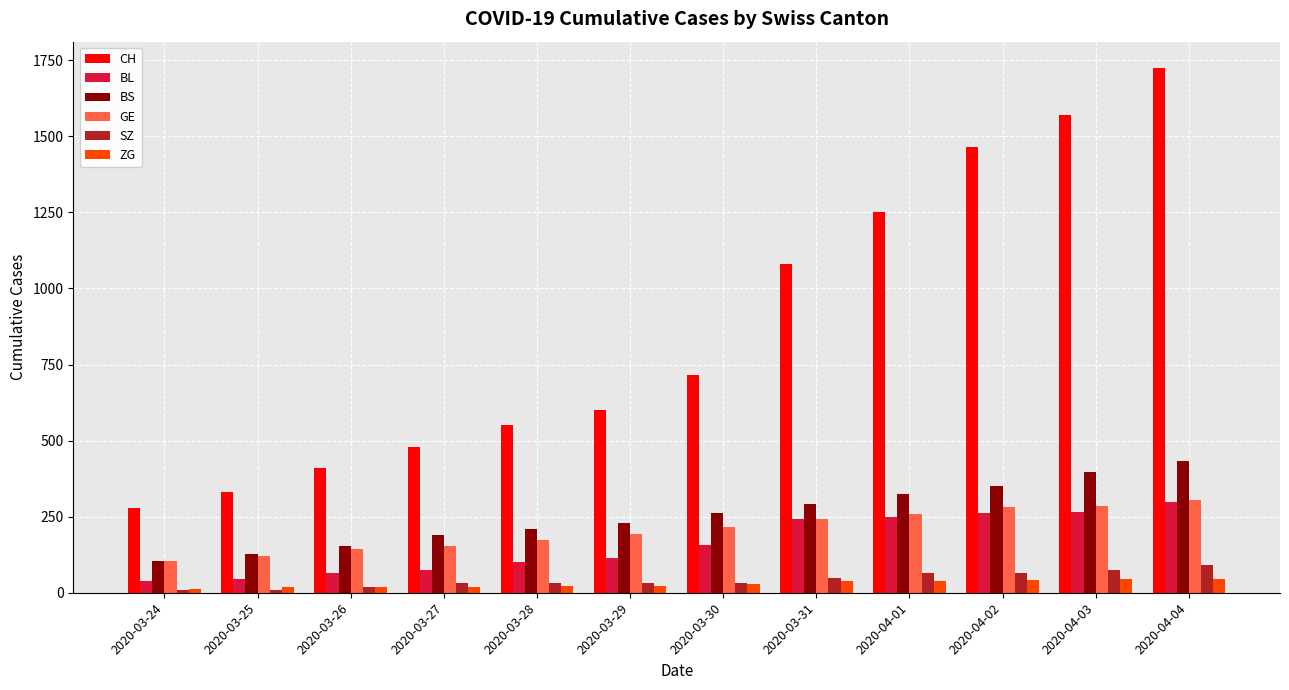

Is the value of SZ at 2020-04-01 greater than the value of GE at 2020-03-31?

No